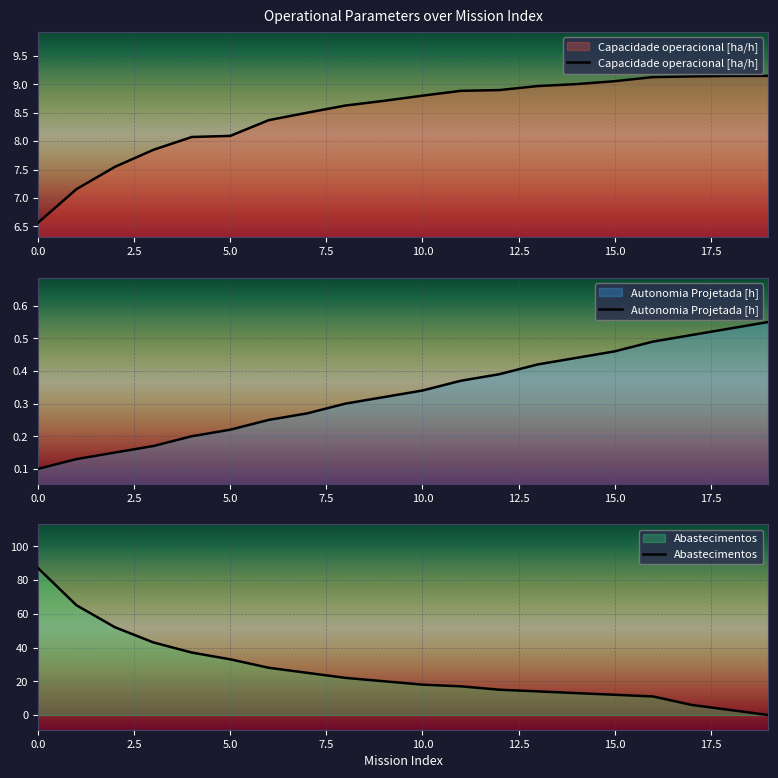

The Autonomia Projetada [h] series shows 0.1 at 0.0. True or false?

True